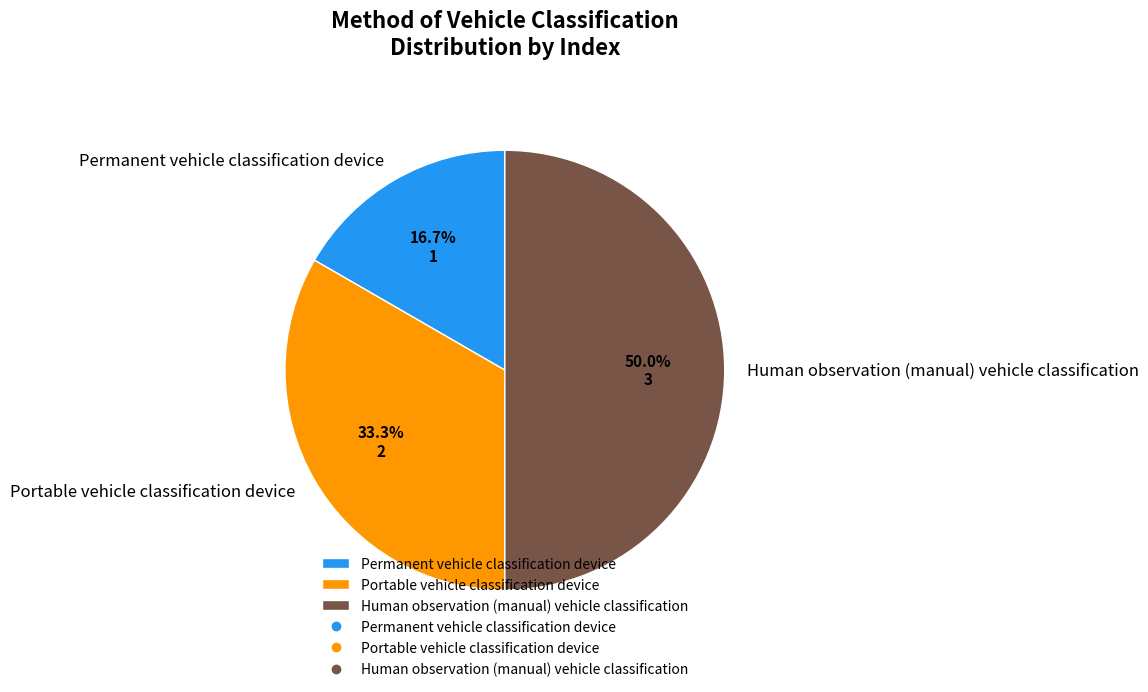

Count the number of slices in the pie.

3